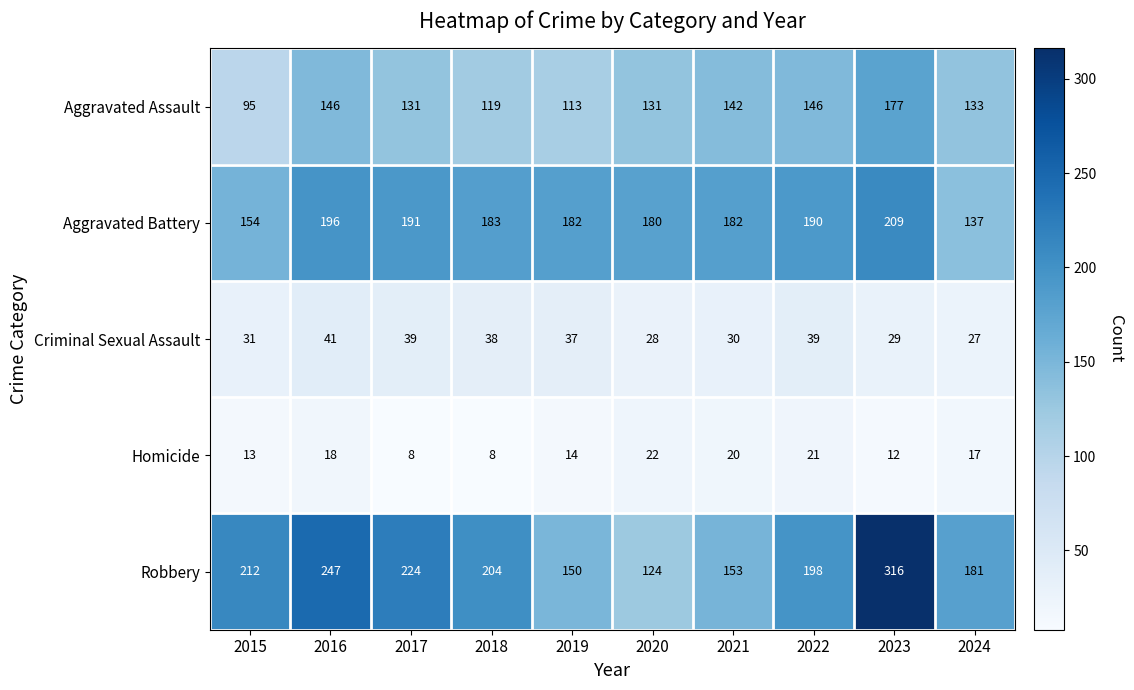

The Aggravated Assault series shows 207 at 2024. True or false?

False